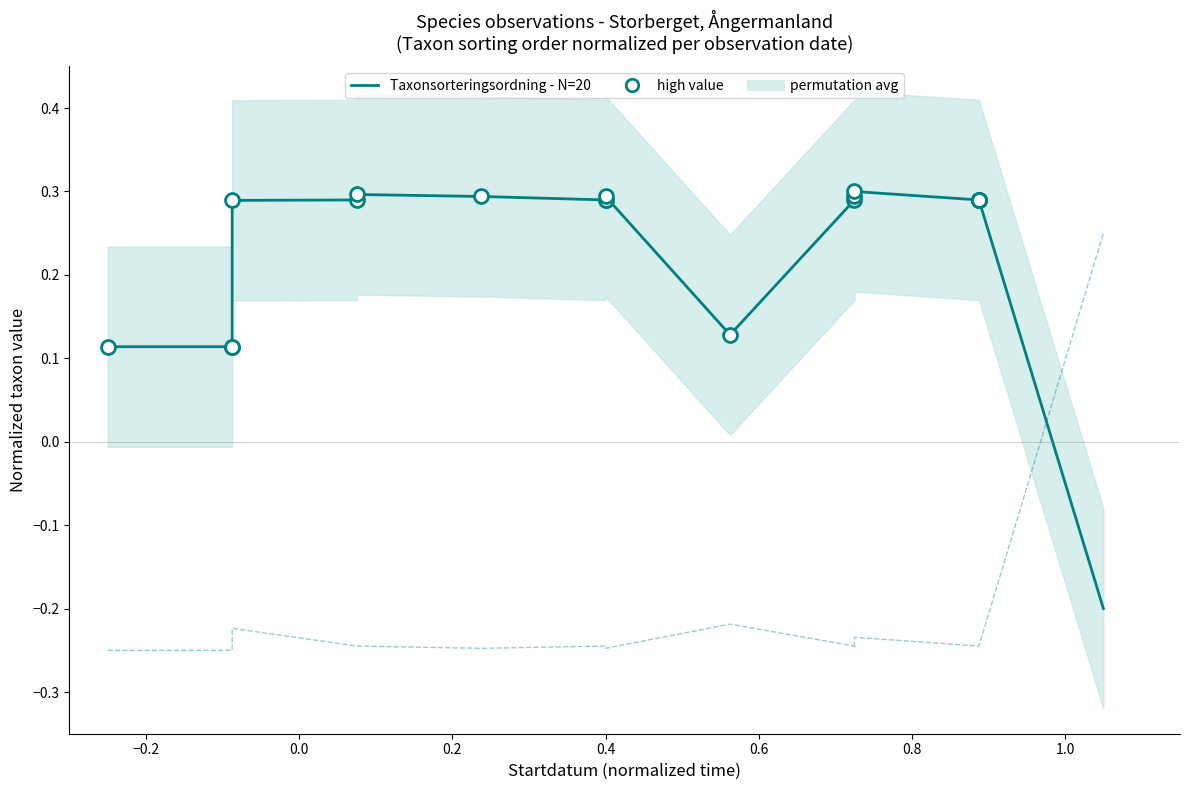

Which series has the largest range (max minus min)?

Taxonsorteringsordning - N=20